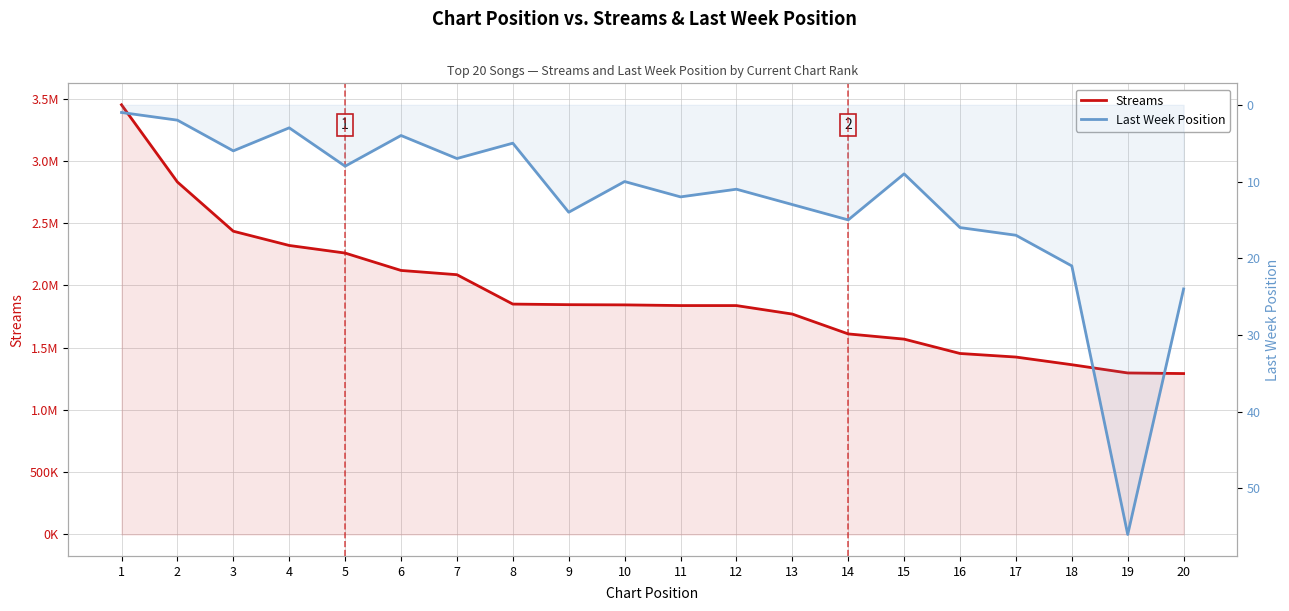

At 8, list the series in order from largest to smallest.

Streams, Last Week Position